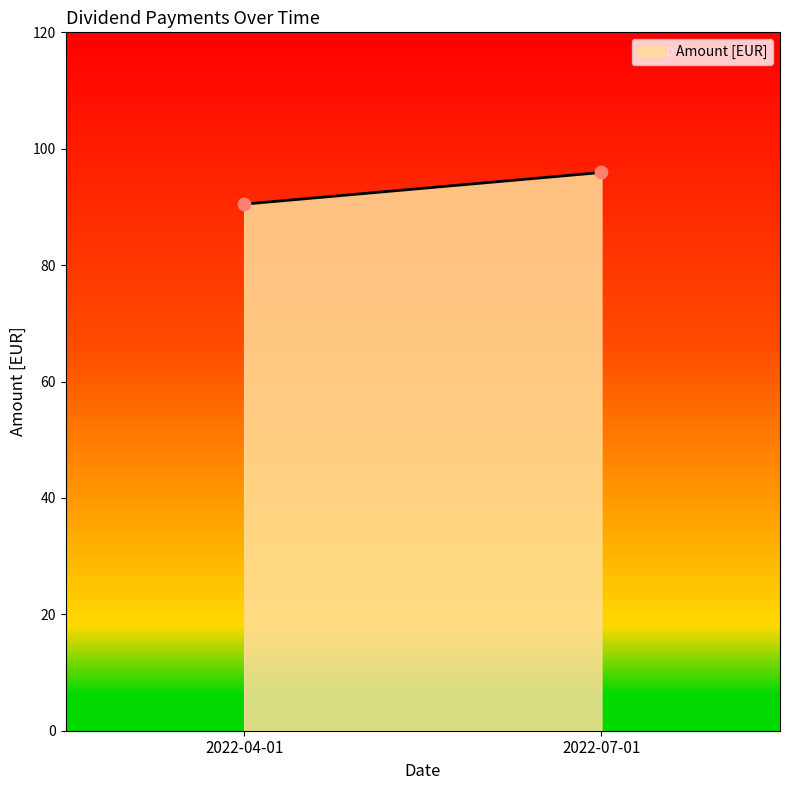

What is the average Y value?

93.2